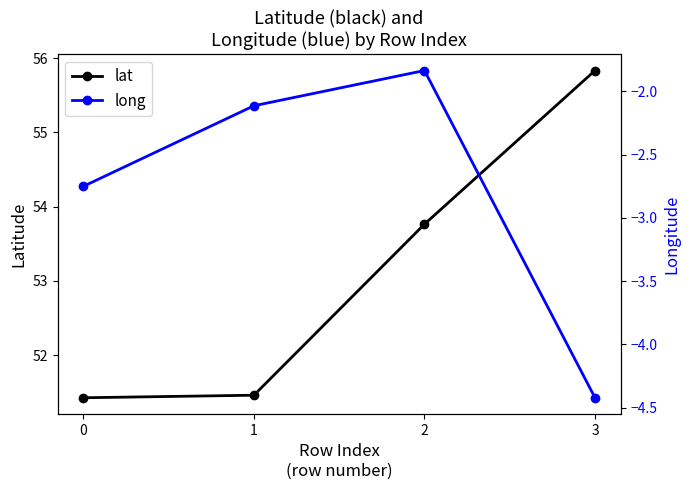

Rank the categories by lat value from highest to lowest.

3, 2, 1, 0